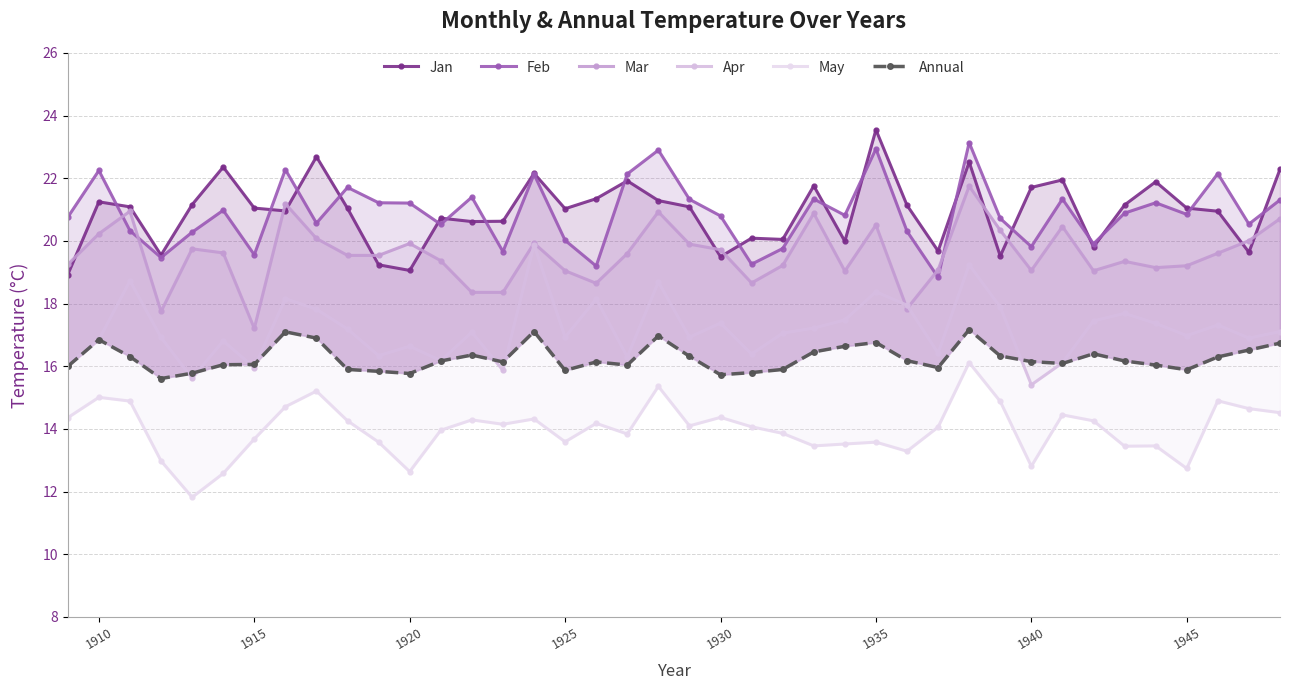

Reading left to right, extract all data points from this chart.

Jan: 18.9	21.2	21.1	19.6	21.2	22.4	21.1	21.0	22.7	21.0	19.2	19.1	20.7	20.6	20.6	22.2	21.0	21.4	21.9	21.3	21.1	19.5	20.1	20.1	21.8	20.0	23.6	21.1	19.7	22.5	19.5	21.7	21.9	19.8	21.1	21.9	21.1	20.9	19.6	22.3
Feb: 20.8	22.2	20.3	19.5	20.3	21.0	19.6	22.3	20.6	21.7	21.2	21.2	20.5	21.4	19.7	22.1	20.0	19.2	22.1	22.9	21.3	20.8	19.3	19.8	21.3	20.8	22.9	20.3	18.8	23.1	20.7	19.8	21.3	19.9	20.9	21.2	20.9	22.1	20.5	21.3
Mar: 19.2	20.2	20.9	17.8	19.8	19.6	17.2	21.2	20.1	19.5	19.5	19.9	19.4	18.4	18.4	19.9	19.1	18.6	19.6	20.9	19.9	19.7	18.7	19.2	20.9	19.0	20.5	17.8	19.1	21.8	20.3	19.1	20.5	19.1	19.4	19.1	19.2	19.6	20.0	20.7
Apr: 16.1	16.9	18.7	16.9	15.6	16.8	16.0	18.2	17.8	17.2	16.3	16.6	16.2	17.1	15.9	19.9	16.9	18.1	16.3	18.7	16.9	17.4	16.4	17.1	17.2	17.5	18.4	17.9	16.4	19.2	17.9	15.4	16.1	17.4	17.7	17.4	17.0	17.3	16.9	17.1
May: 14.4	15.0	14.9	13.0	11.8	12.6	13.7	14.7	15.2	14.3	13.6	12.6	14.0	14.3	14.2	14.3	13.6	14.2	13.8	15.4	14.1	14.4	14.1	13.9	13.5	13.5	13.6	13.3	14.1	16.1	14.9	12.8	14.4	14.3	13.4	13.5	12.7	14.9	14.7	14.5
Annual: 16.0	16.9	16.3	15.6	15.8	16.1	16.1	17.1	16.9	15.9	15.8	15.8	16.2	16.4	16.1	17.1	15.9	16.1	16.0	17.0	16.3	15.7	15.8	15.9	16.5	16.6	16.8	16.2	16.0	17.2	16.3	16.1	16.1	16.4	16.2	16.0	15.9	16.3	16.5	16.7